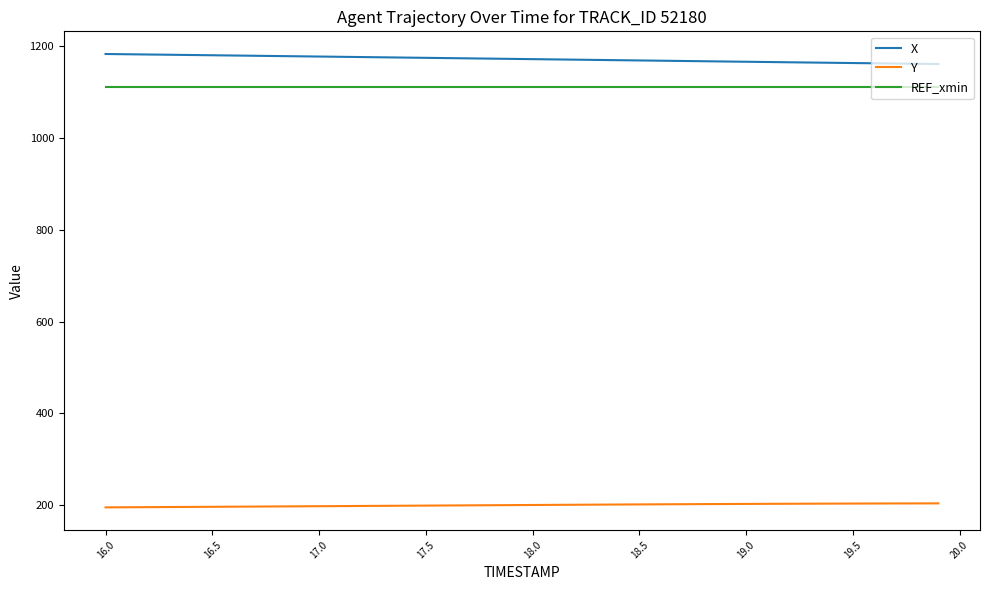

Which series has the largest total across all categories?

X